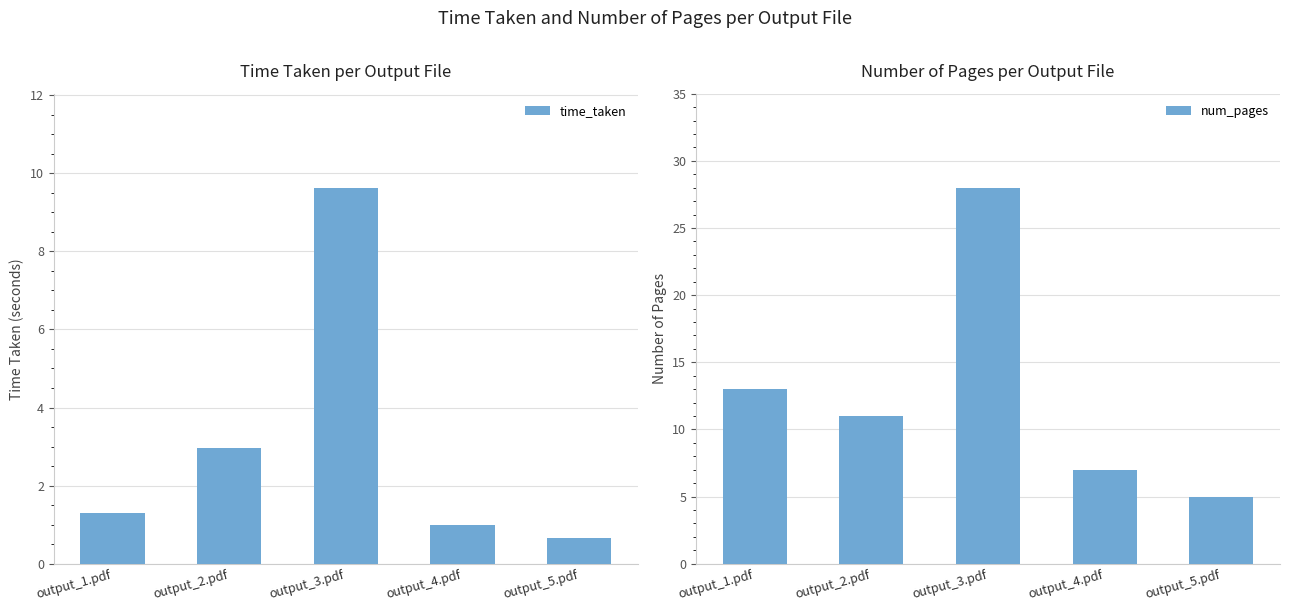

Where is time_taken nearest to the value 5?

output_2.pdf